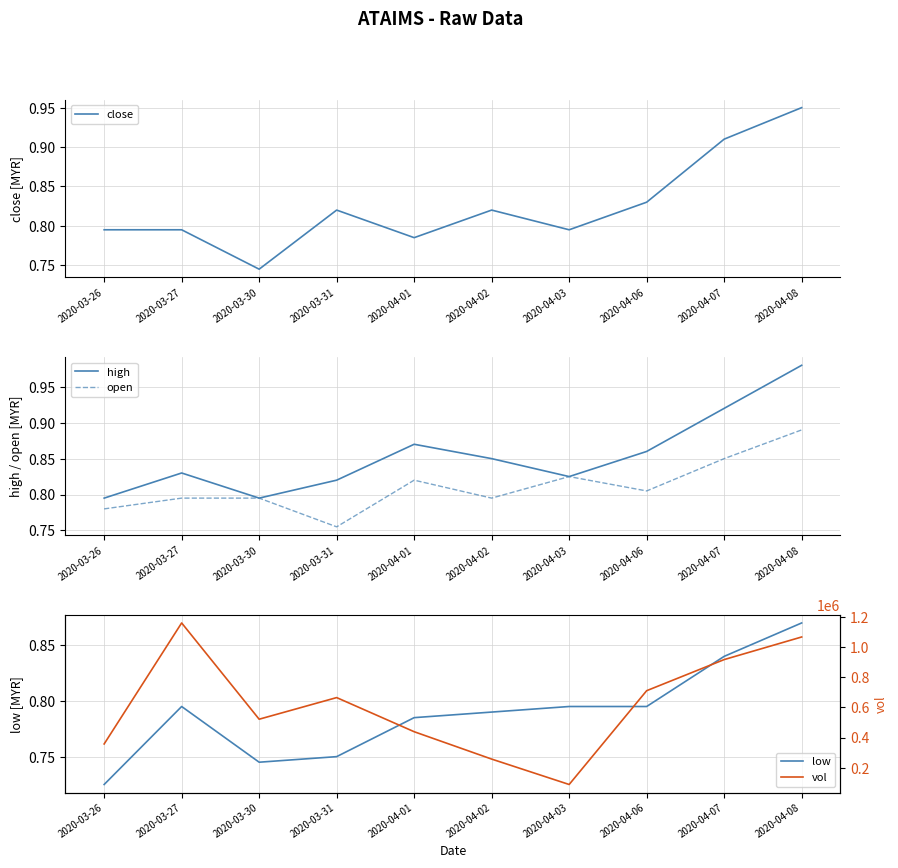

The value of close at 2020-04-06 is 1.3. True or false?

False